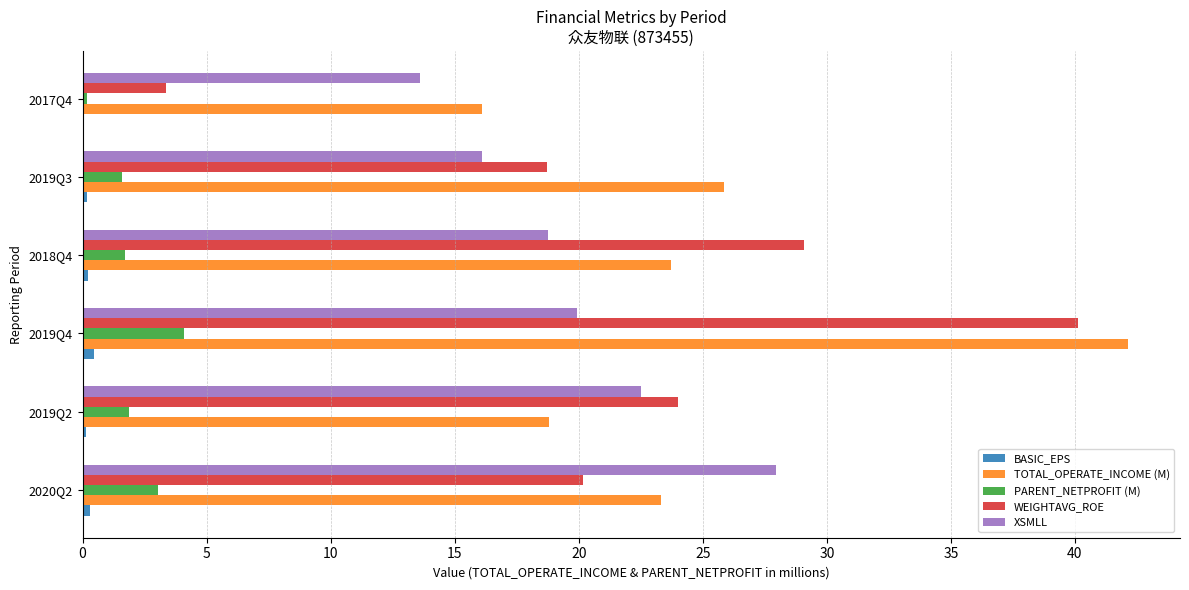

The value of XSMLL at 2019Q3 is 24.7. True or false?

False